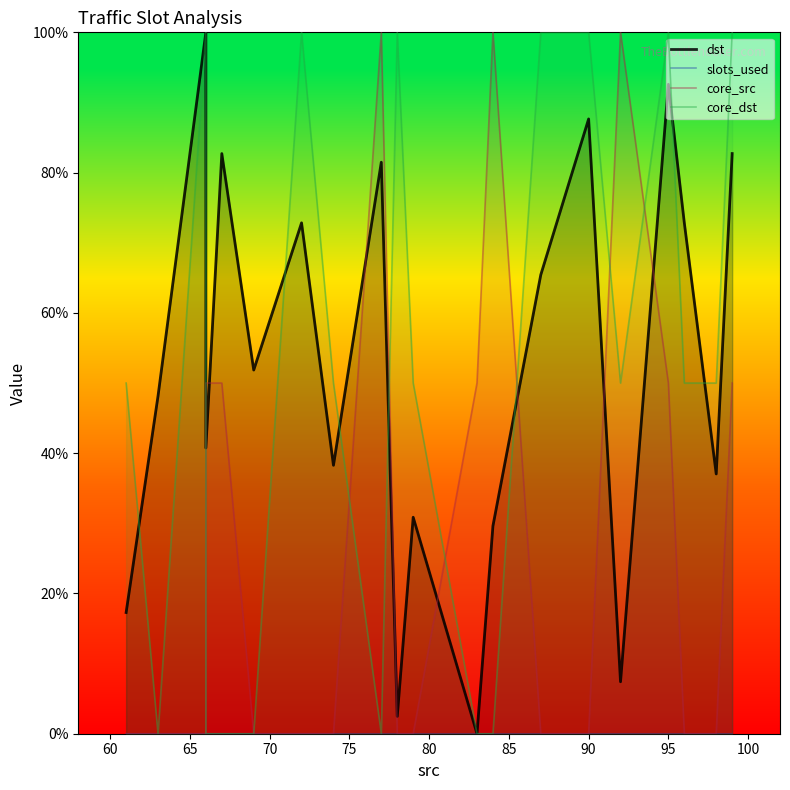

True or false: slots_used and dst cross at least once.

False